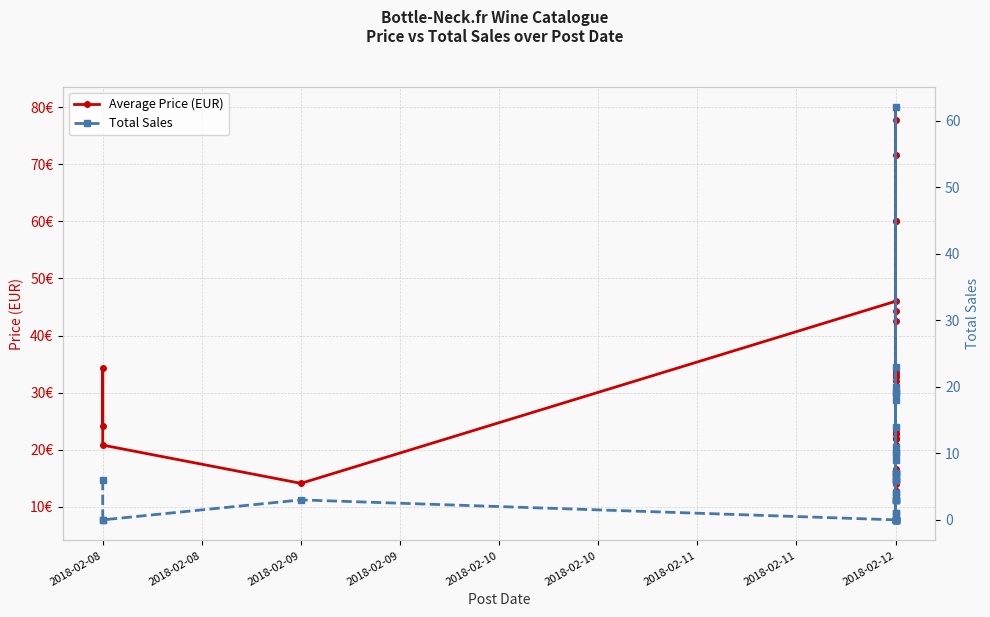

Which series has the largest range (max minus min)?

Average Price (EUR)